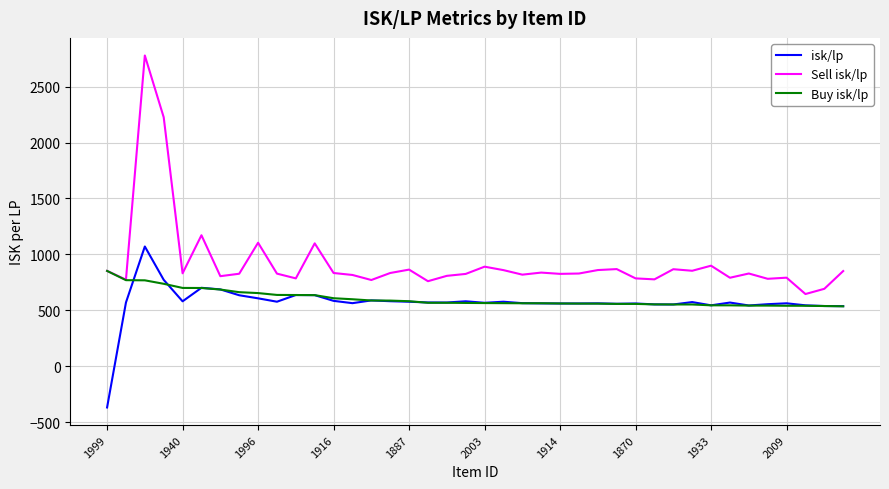

True or false: Sell isk/lp and isk/lp intersect in this chart.

False